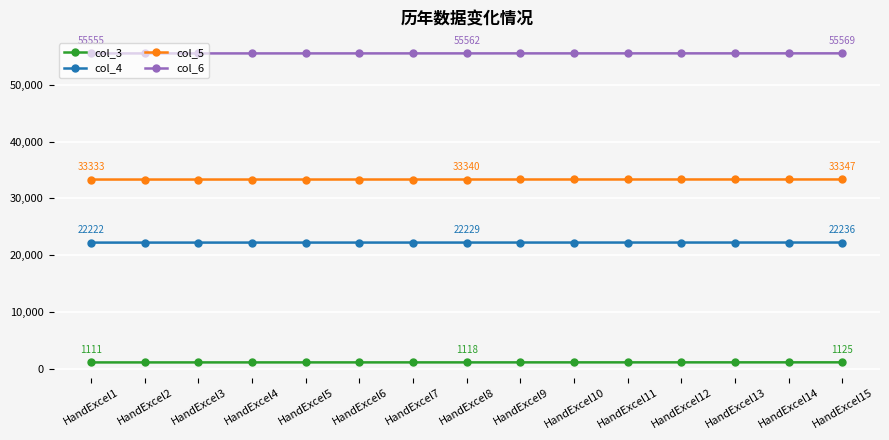

What is the greatest value displayed?

55569